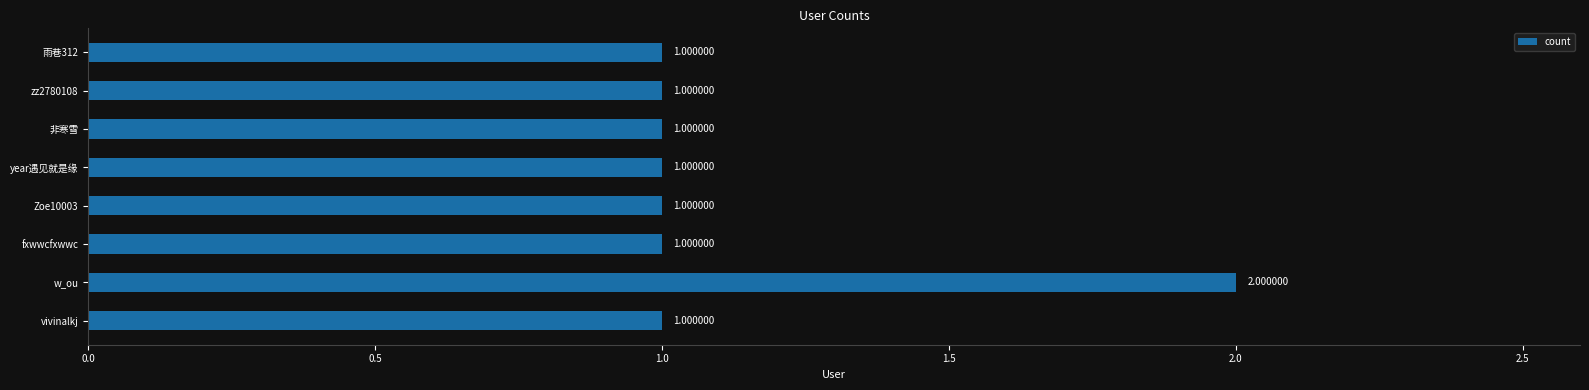

How many bars are there in total?

8